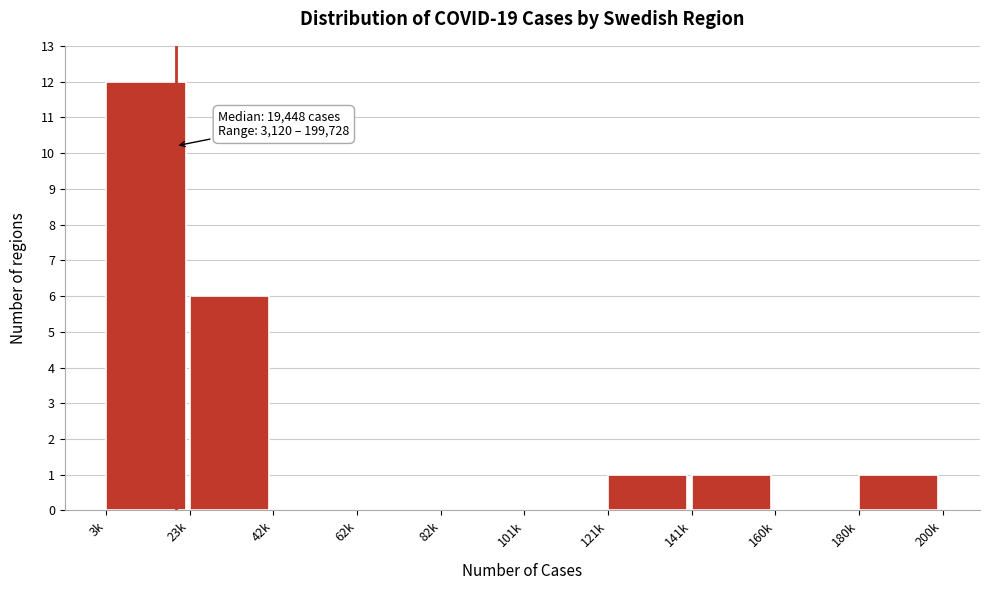

What is the maximum value shown in the chart?

12